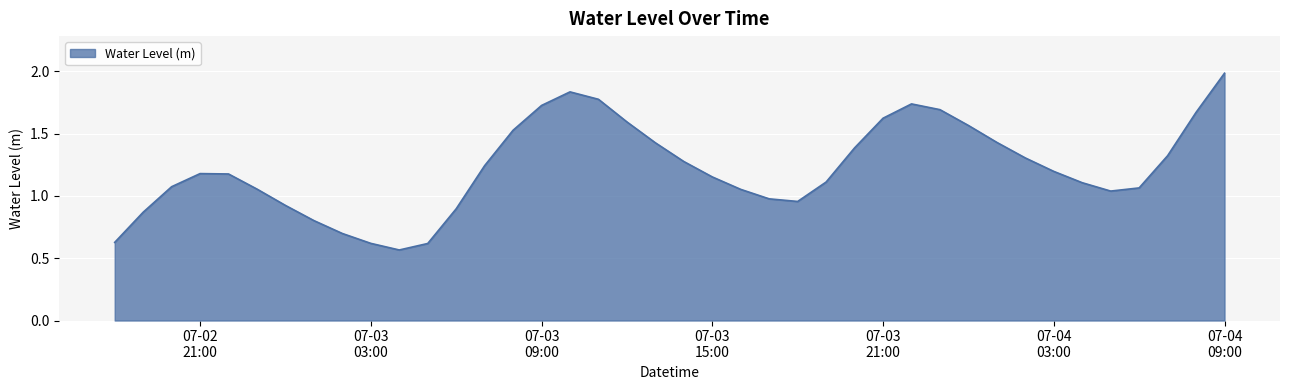

Reading left to right, what are all the values shown in this chart?

0.6	0.9	1.1	1.2	1.2	1.1	0.9	0.8	0.7	0.6	0.6	0.6	0.9	1.2	1.5	1.7	1.8	1.8	1.6	1.4	1.3	1.2	1.1	1.0	1.0	1.1	1.4	1.6	1.7	1.7	1.6	1.4	1.3	1.2	1.1	1.0	1.1	1.3	1.7	2.0